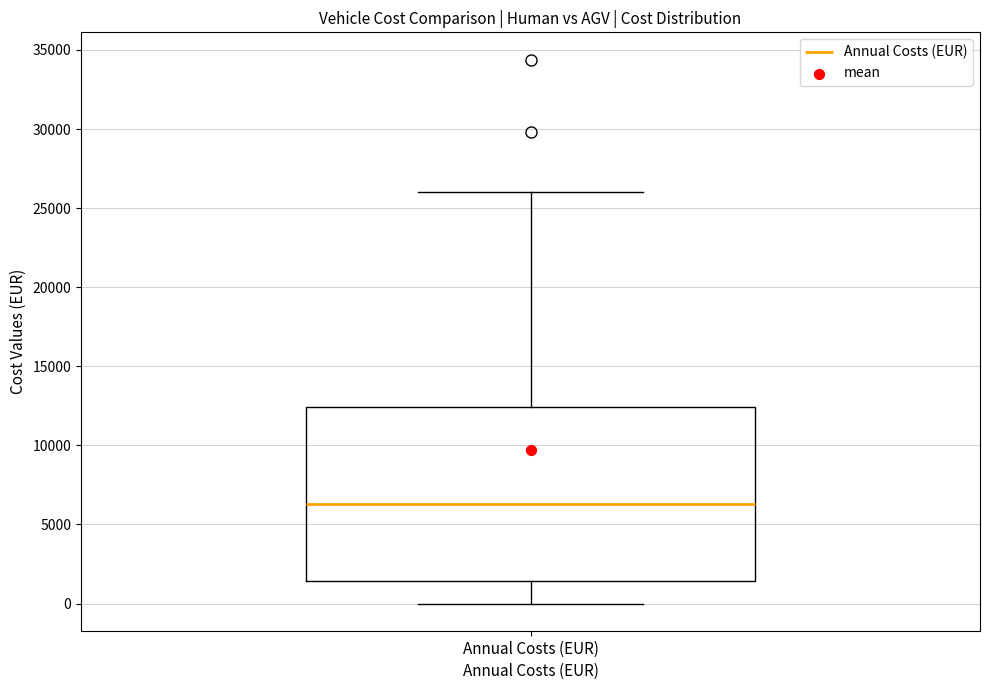

Where does the lower whisker of the box for Annual Costs (EUR) end on the y-axis? The values are not printed on the chart, so give them approximately, as read against the axis.

0